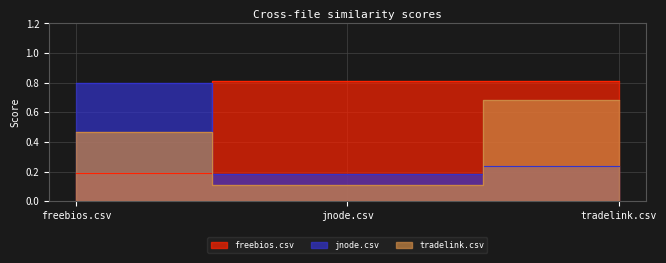

Reading left to right, extract all data points from this chart.

freebios.csv: 0.2	0.8	0.8
jnode.csv: 0.8	0.2	0.2
tradelink.csv: 0.5	0.1	0.7